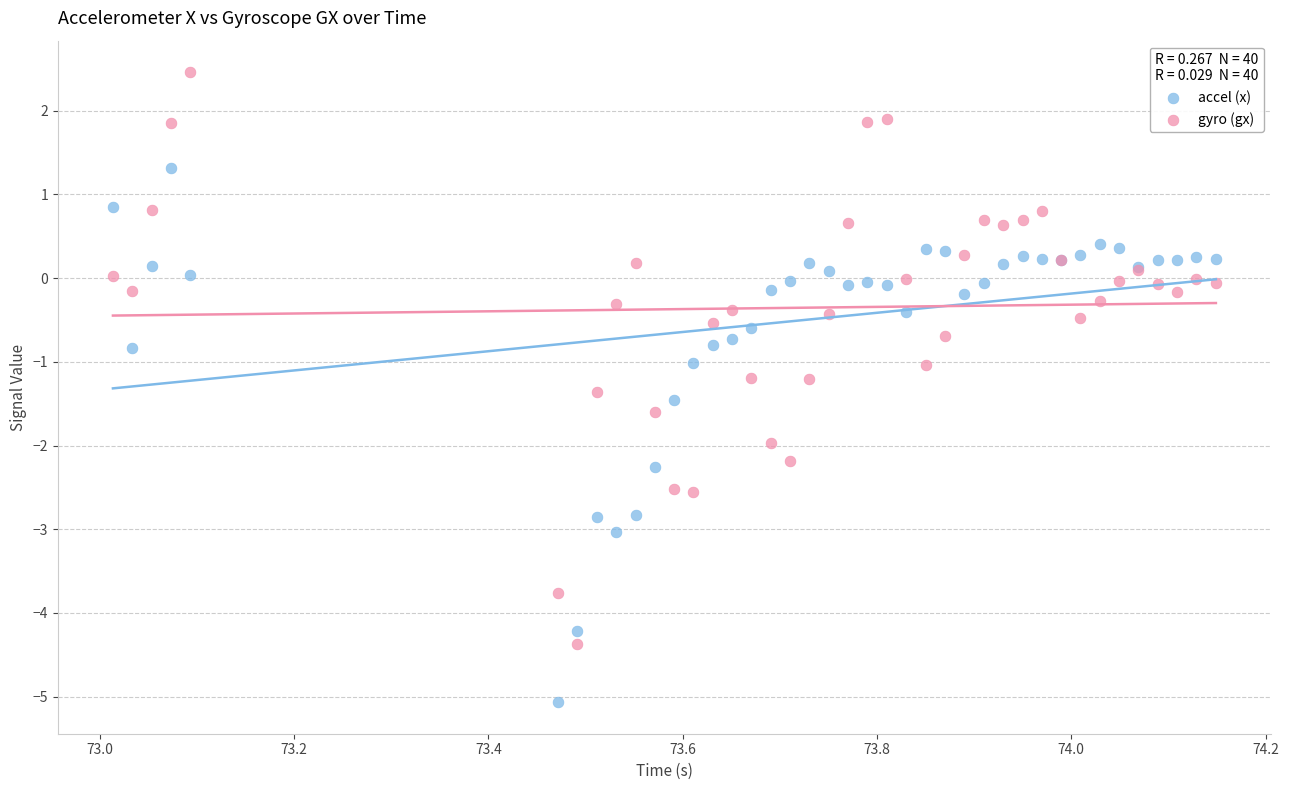

Which series has the largest Y range (max minus min)?

gyro (gx)